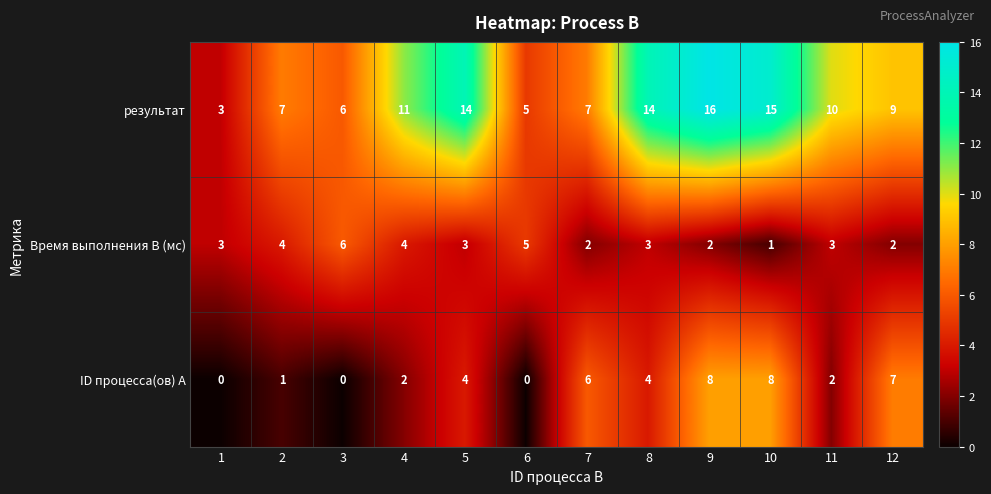

Rank the series at 7 from highest to lowest value.

результат, ID процесса(ов) A, Время выполнения B (мс)